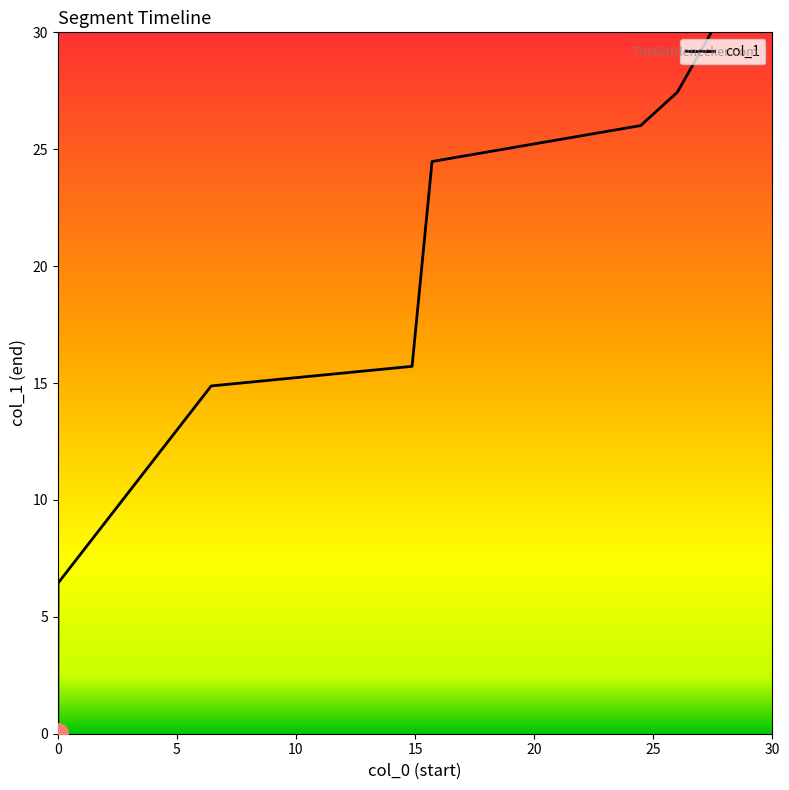

What is the greatest value displayed?

30.0